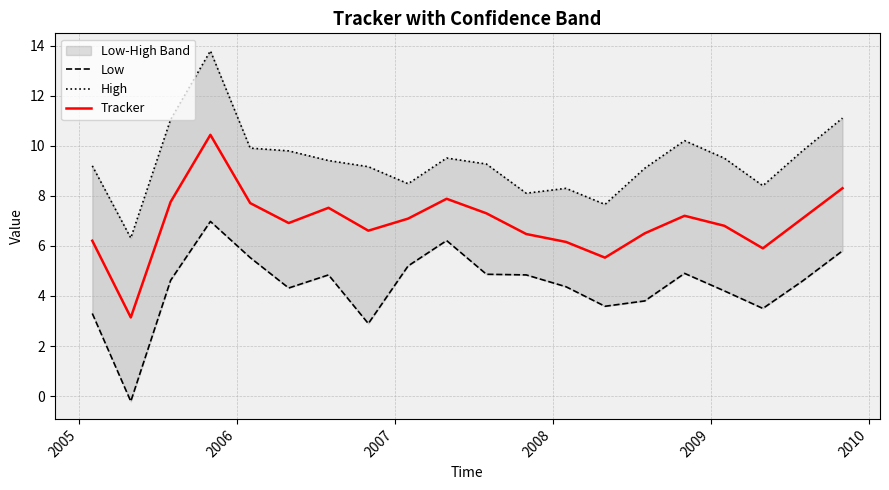

What is the highest value of the Tracker series?

10.4